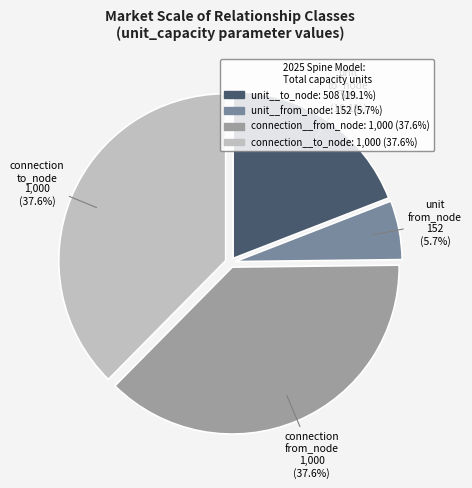

Approximately how many times larger is the value at unit__from_node compared to connection__from_node?

0.2